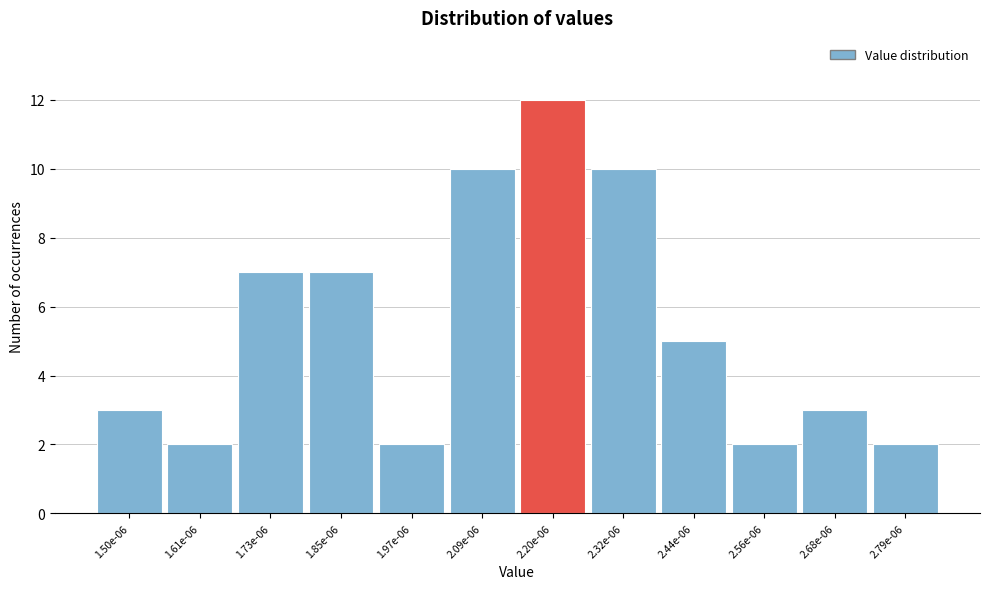

Reading right to left, what are all the values shown in this chart?

2	3	2	5	10	12	10	2	7	7	2	3